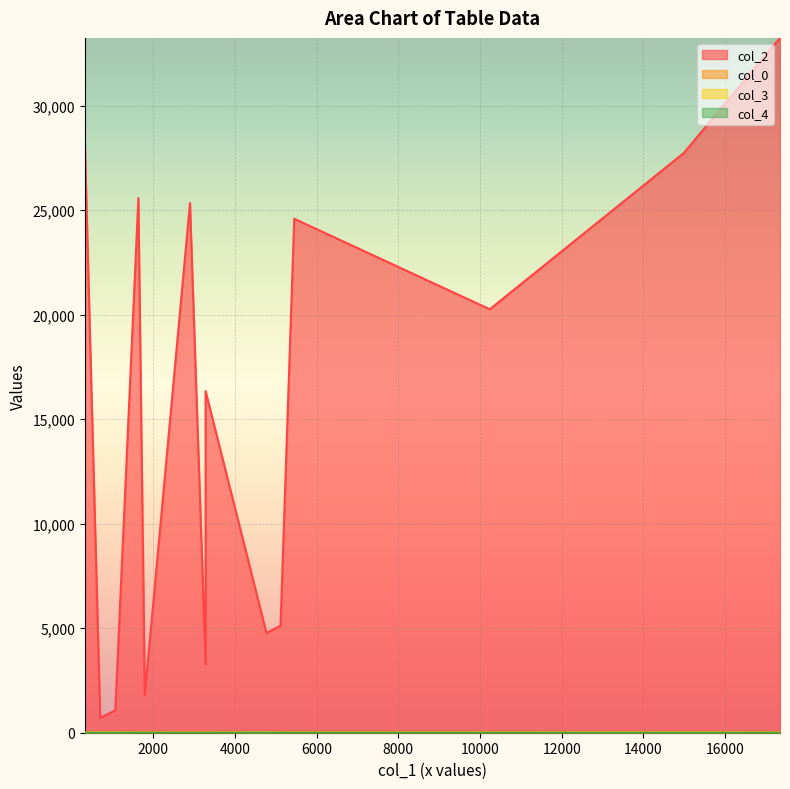

Is the value of col_4 at Gan Ainm greater than the value of col_2 at Sliabh Aughty 1?

No